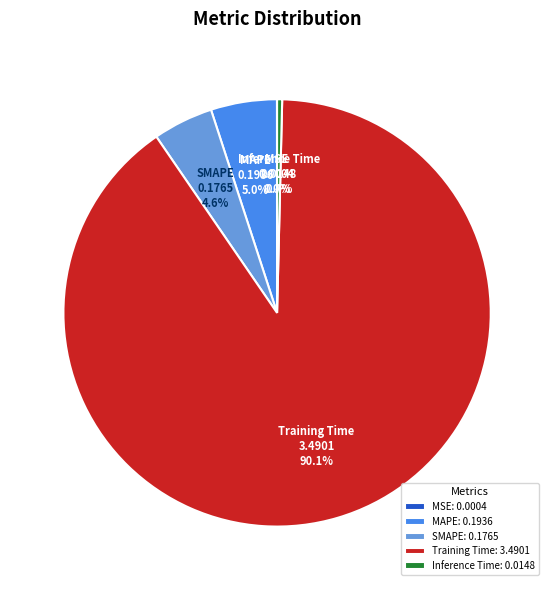

Does any single category account for the majority?

Yes